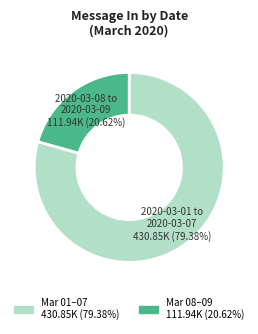

Is there any slice that represents more than half of the pie?

Yes